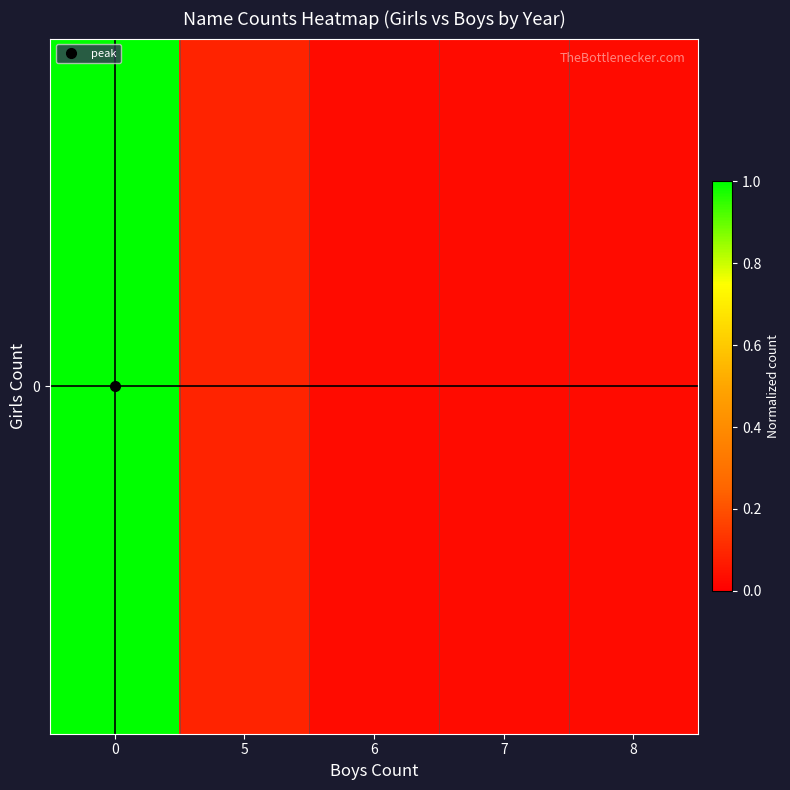

Rank the categories by value from highest to lowest.

0, 5, 6, 7, 8